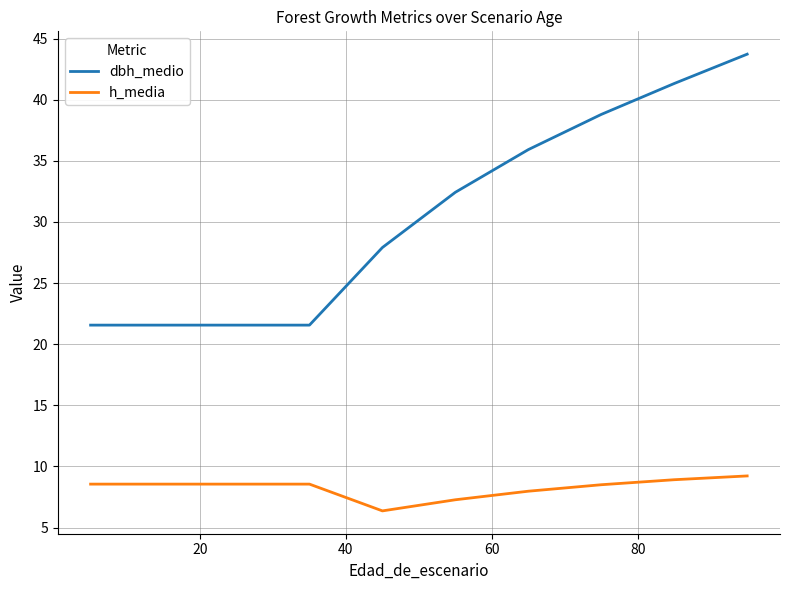

At how many categories does at least one series exceed 34?

4